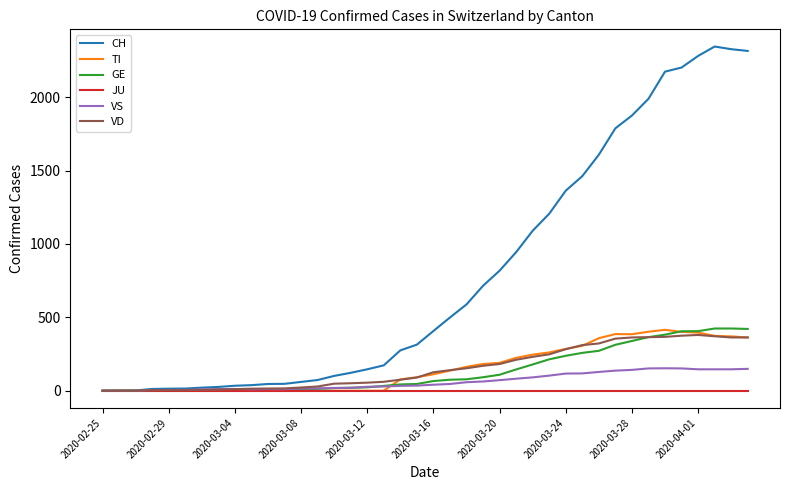

What is the maximum value shown in the chart?

2345